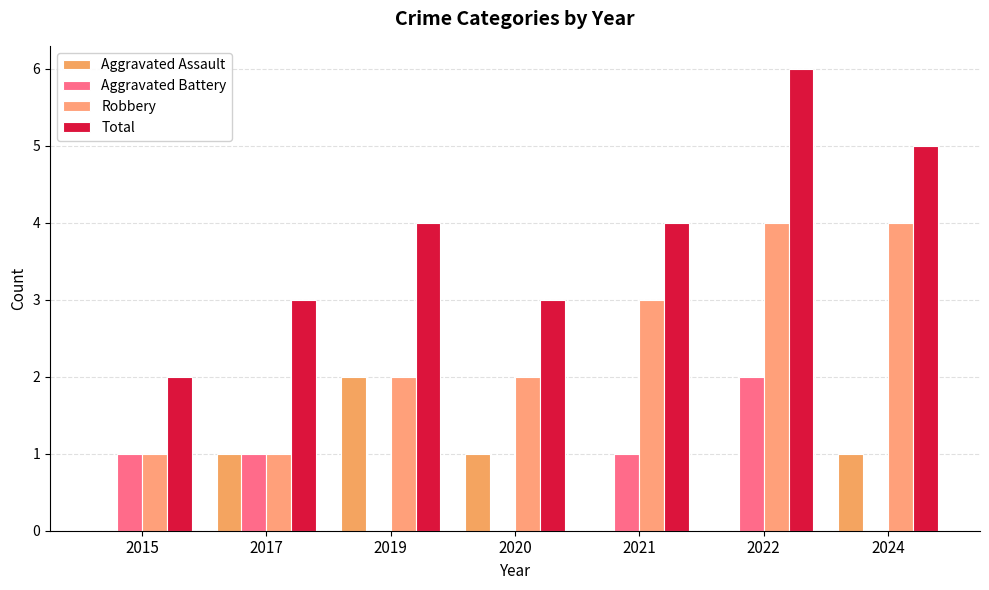

True or false: Total has a value of 6 at 2022.

True